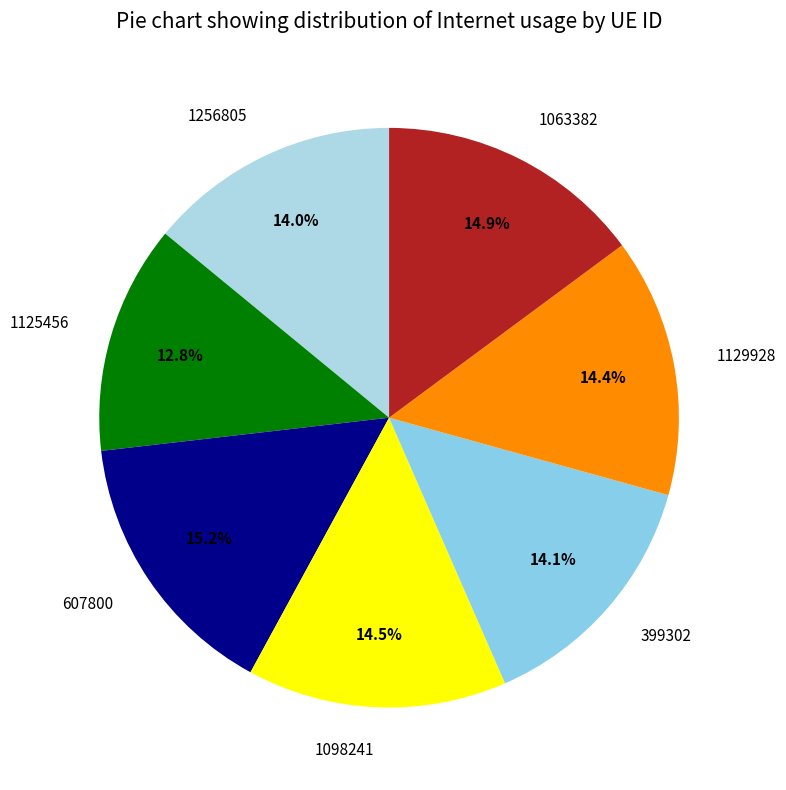

What is the smallest slice in the pie chart?

1125456